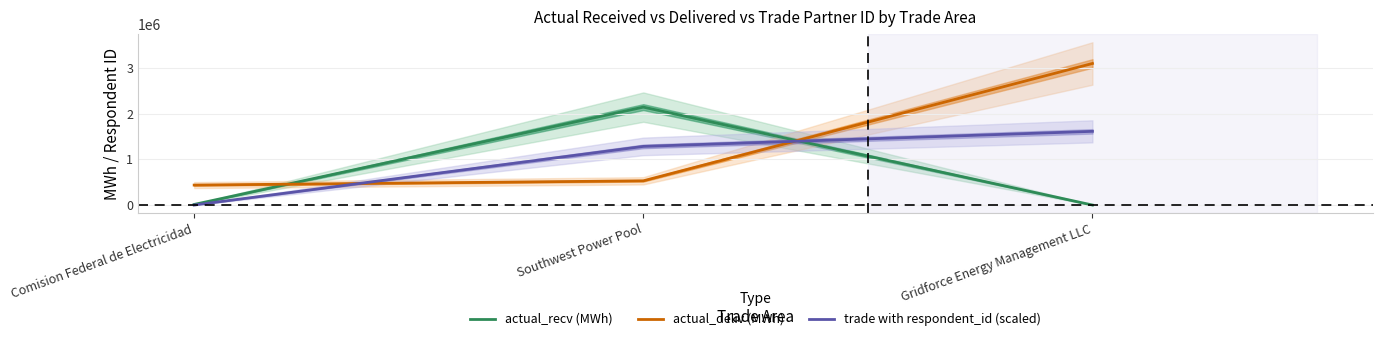

What is the total value across all series at Comision Federal de Electricidad?

450252